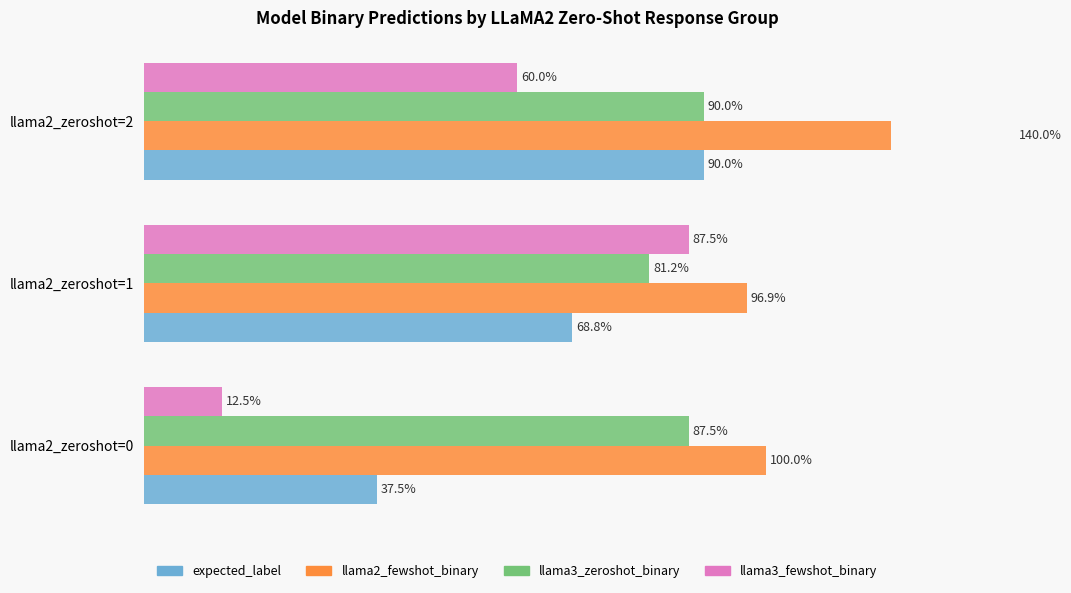

How many bars are there in each group?

4